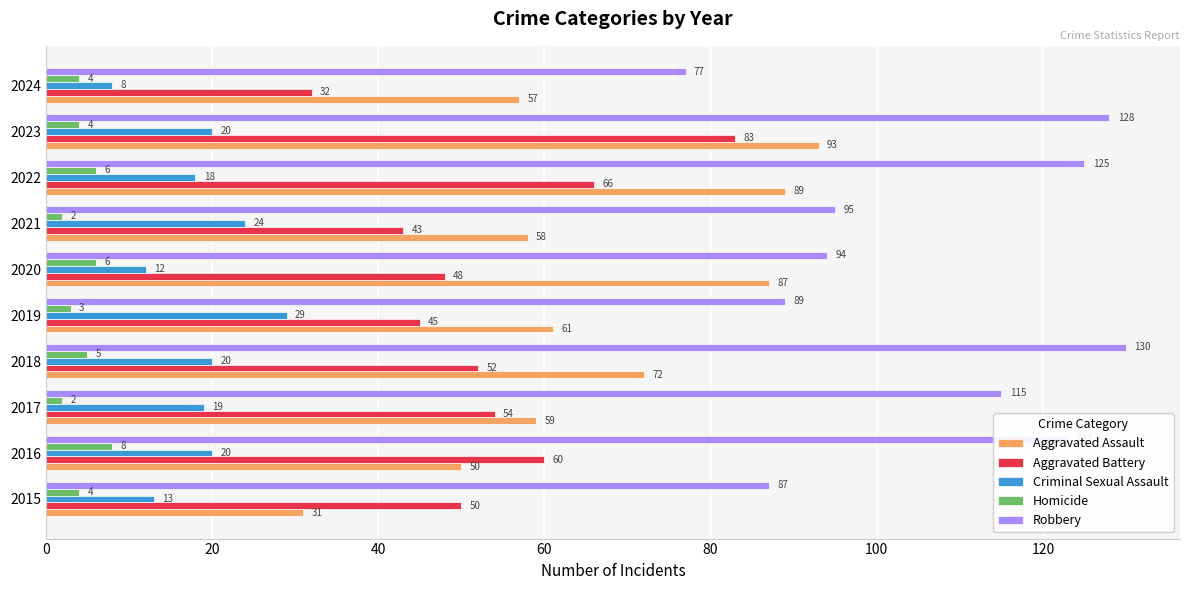

How many values in the Criminal Sexual Assault series are below 20?

5